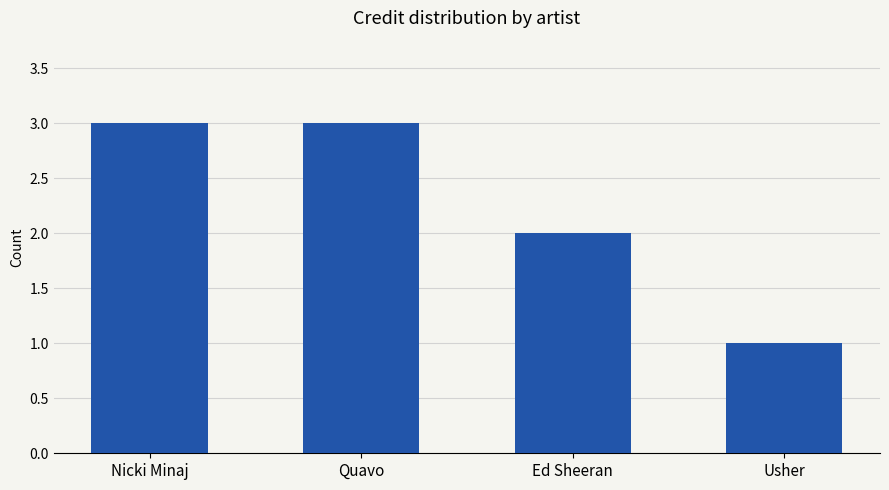

At which label is the value closest to 2?

Ed Sheeran